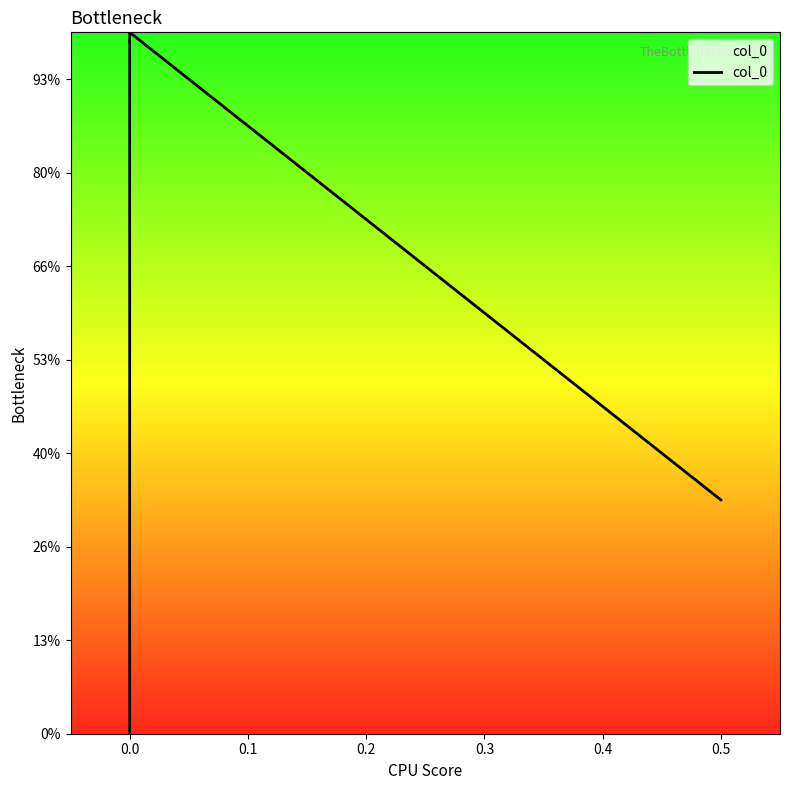

How many data points are above 0?

2